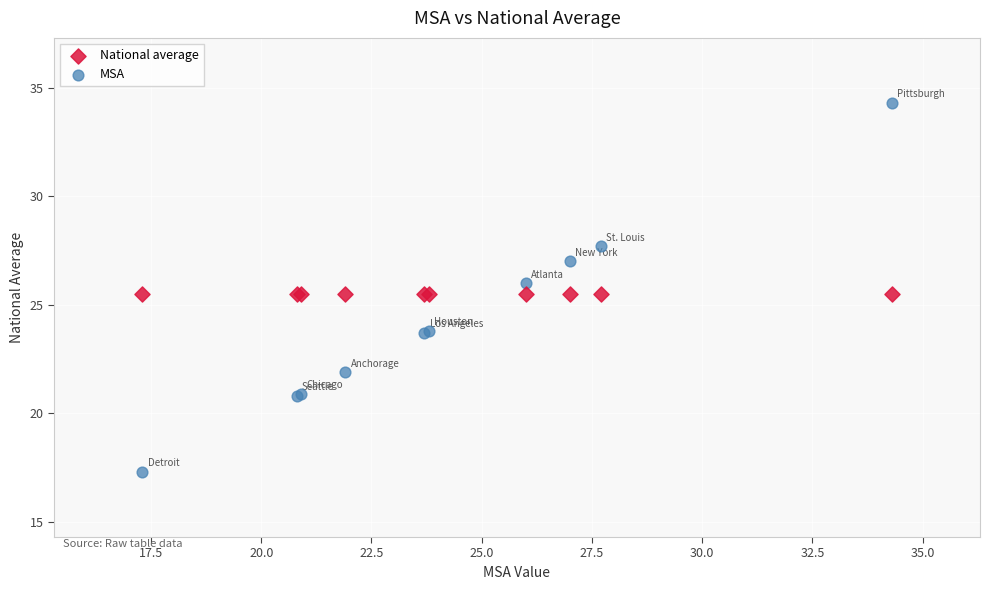

Which series contains the lowest Y value?

MSA